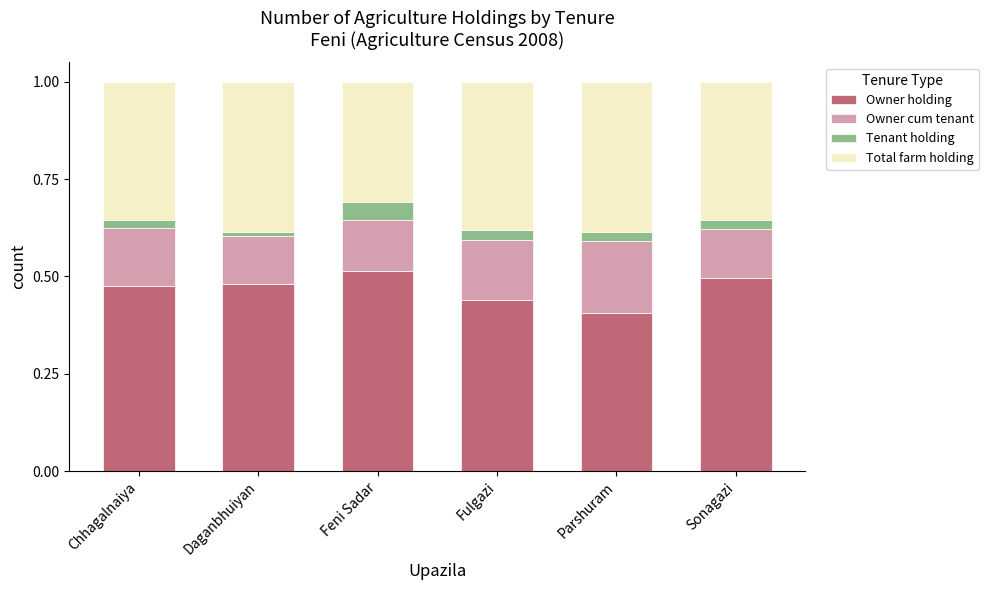

How many bars are there in total?

6